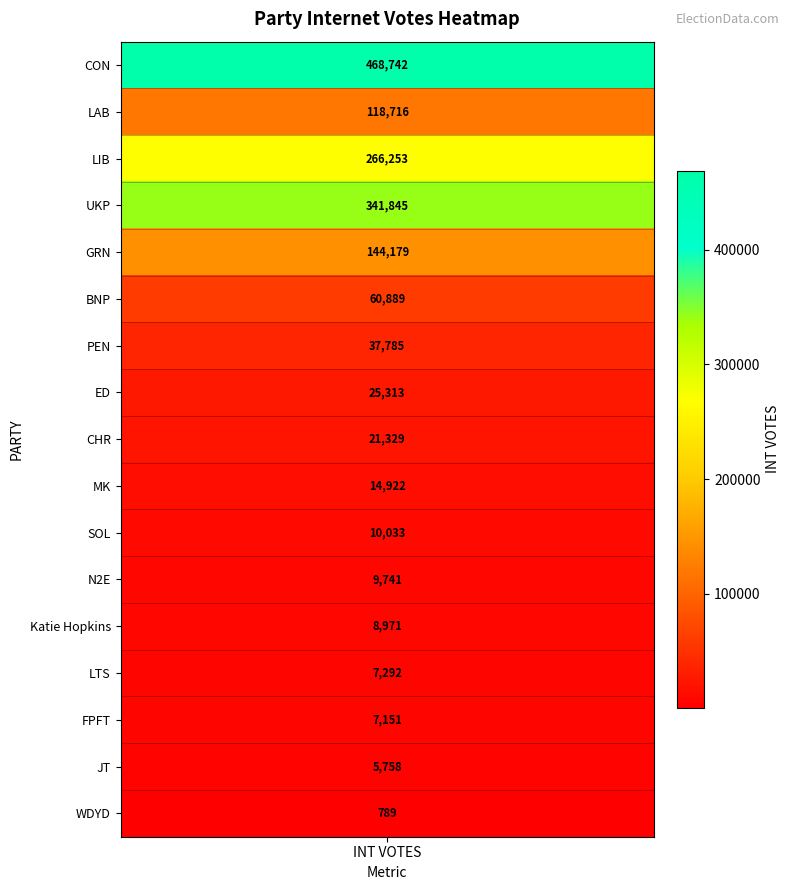

Between 10 and int_votes, which is larger?

int_votes